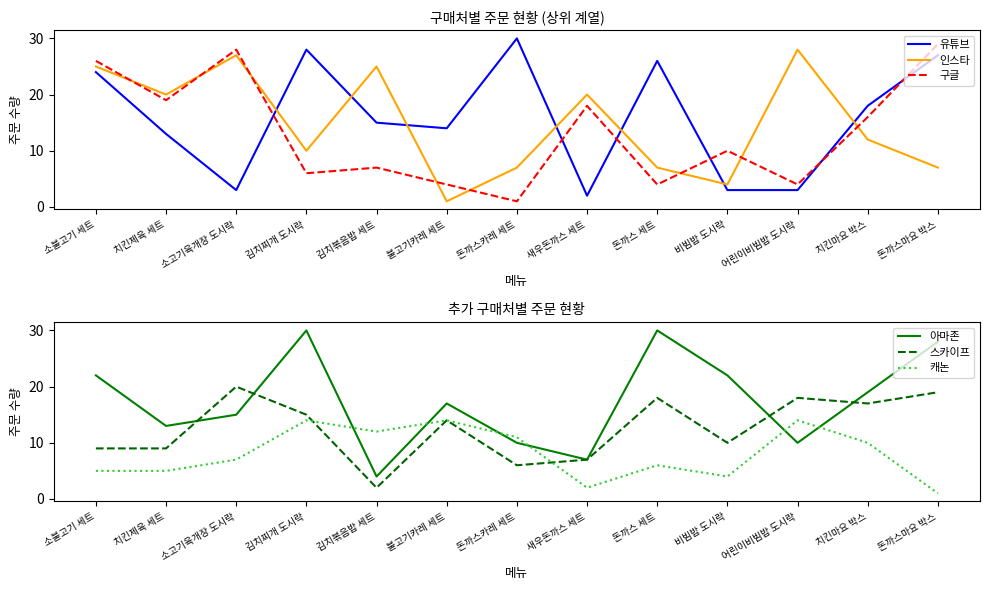

Is the value of 캐논 at 돈까스카레 세트 greater than the value of 구글 at 돈까스카레 세트?

Yes